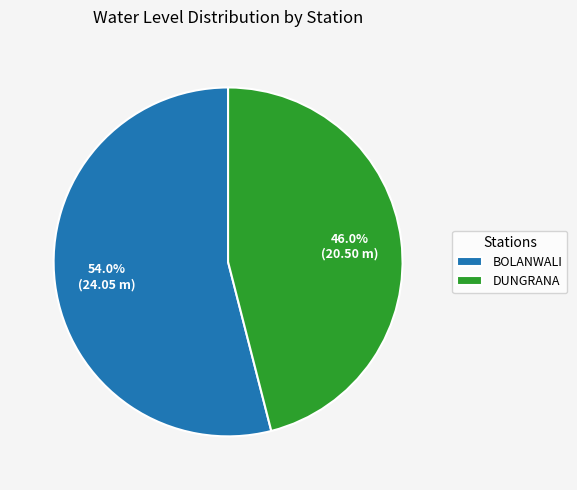

What percentage is the BOLANWALI slice, to the nearest percent?

54%